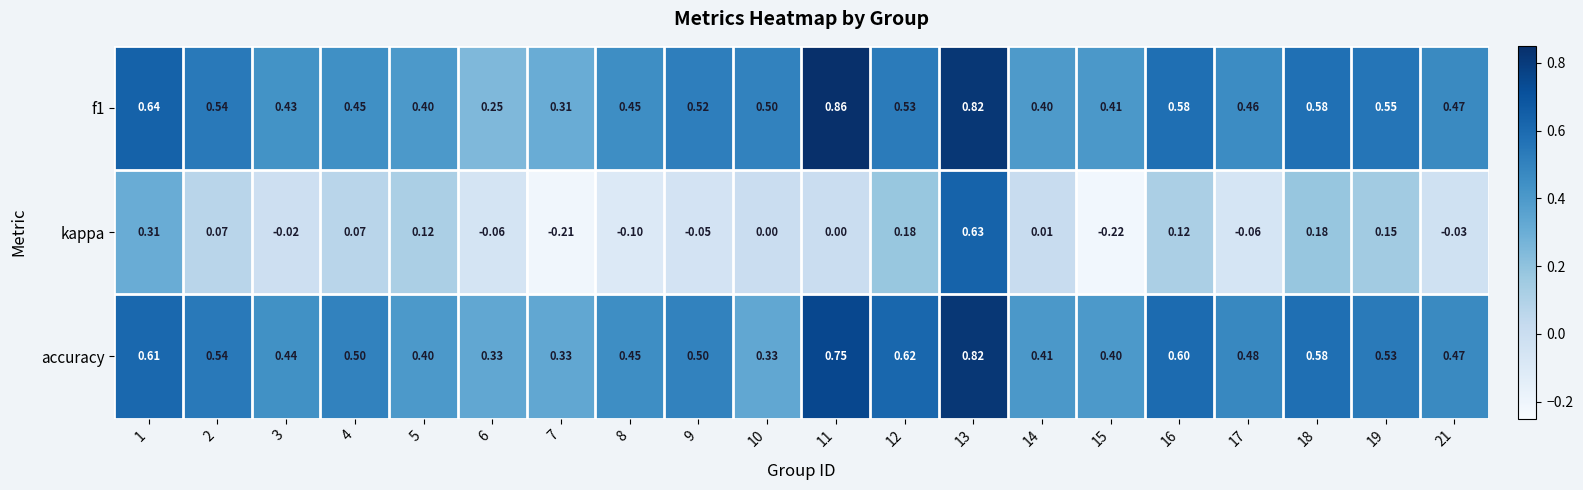

Which series changed the most between 2 and 15?

kappa